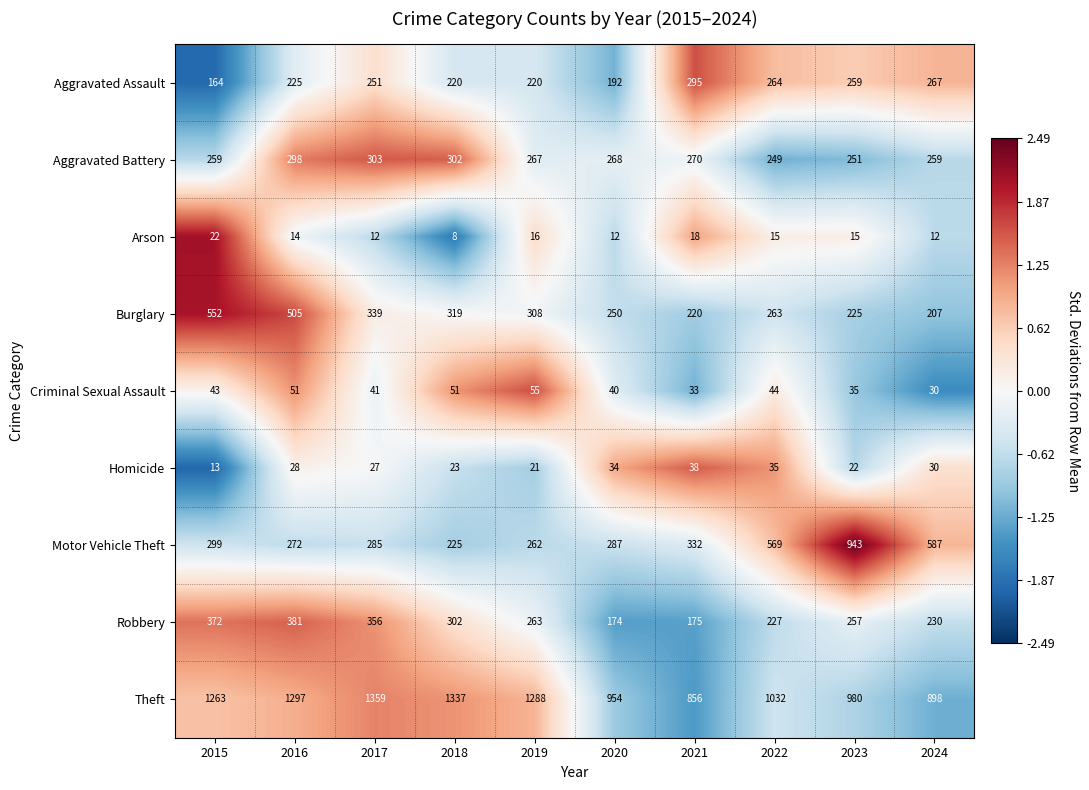

At which category is the sum across all series the highest?

2016